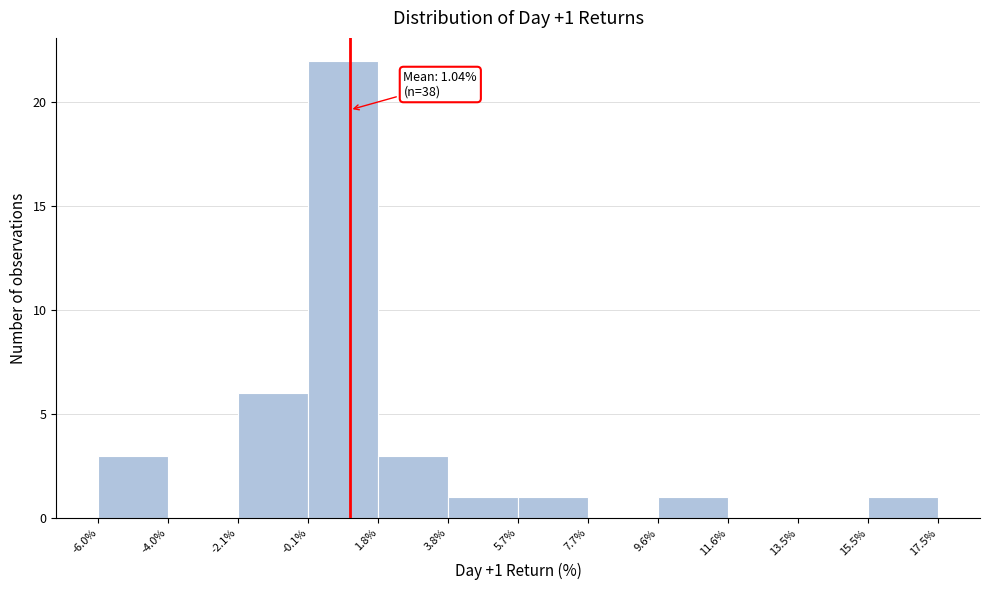

Over which range of the x-axis is the bar tallest?

-0.1% to 1.8%